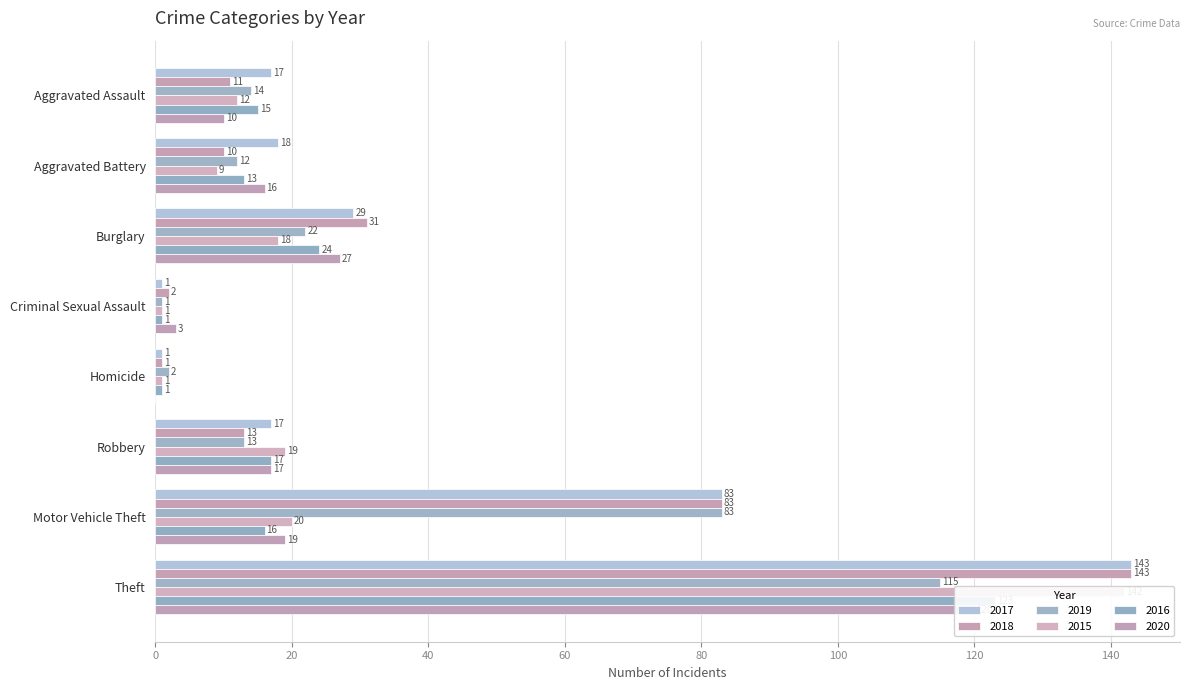

What position from the right is Criminal Sexual Assault?

5